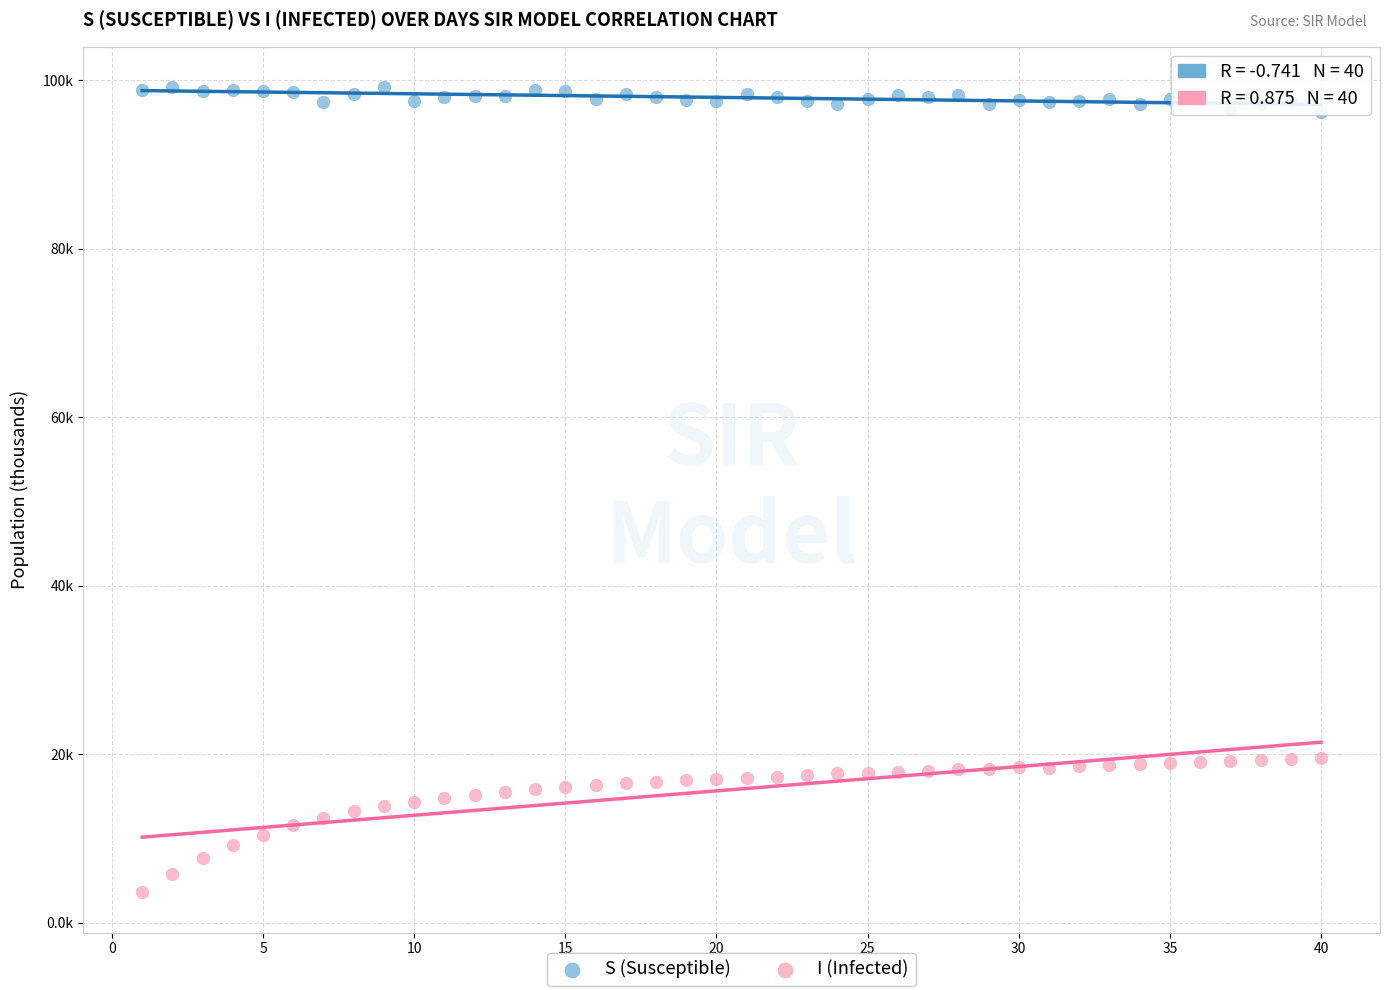

Which series contains the highest Y value?

S (Susceptible)